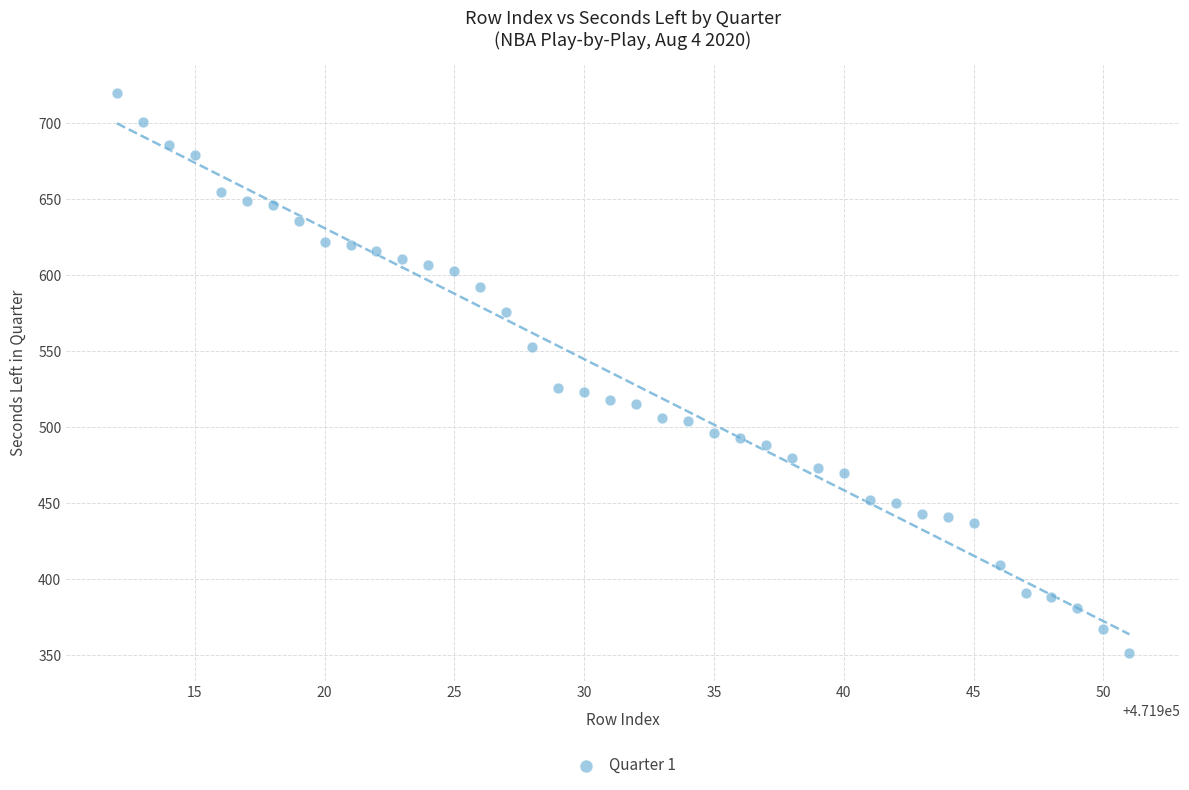

What is the range of X values (max minus min)?

39